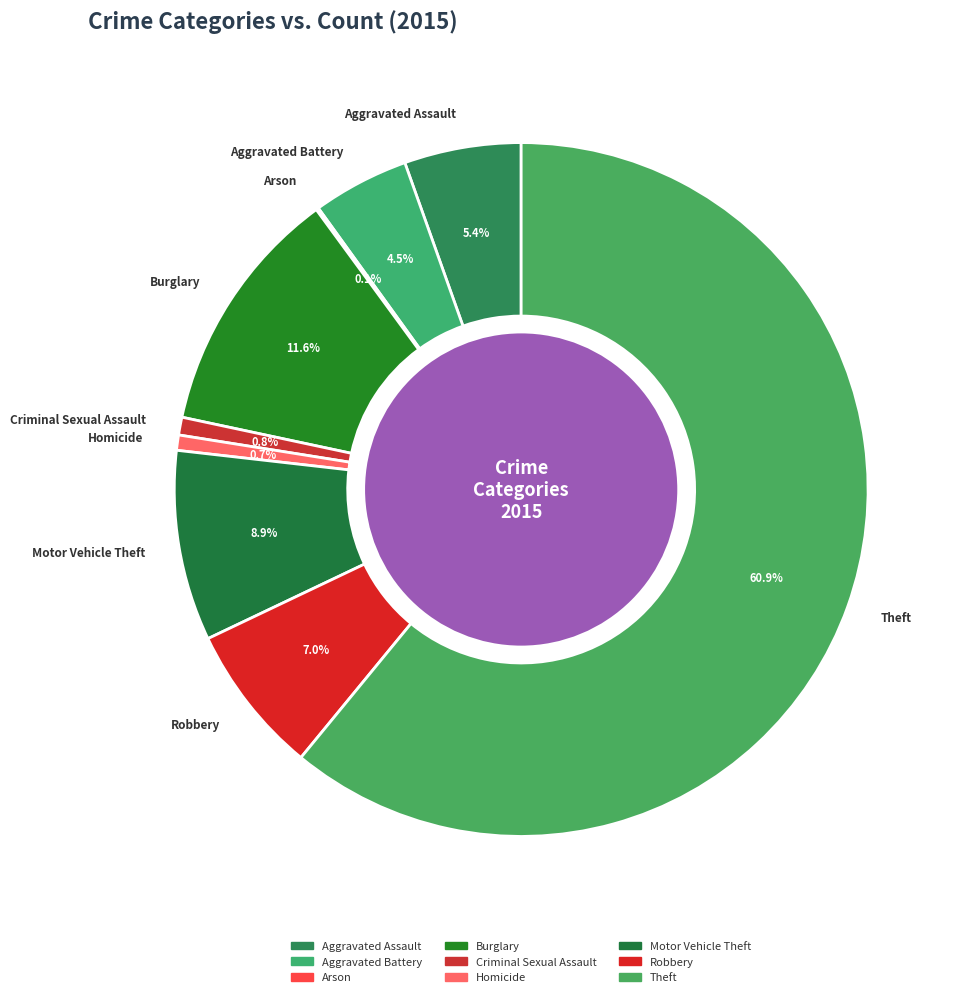

How much of the chart is everything except Robbery?

93.0%